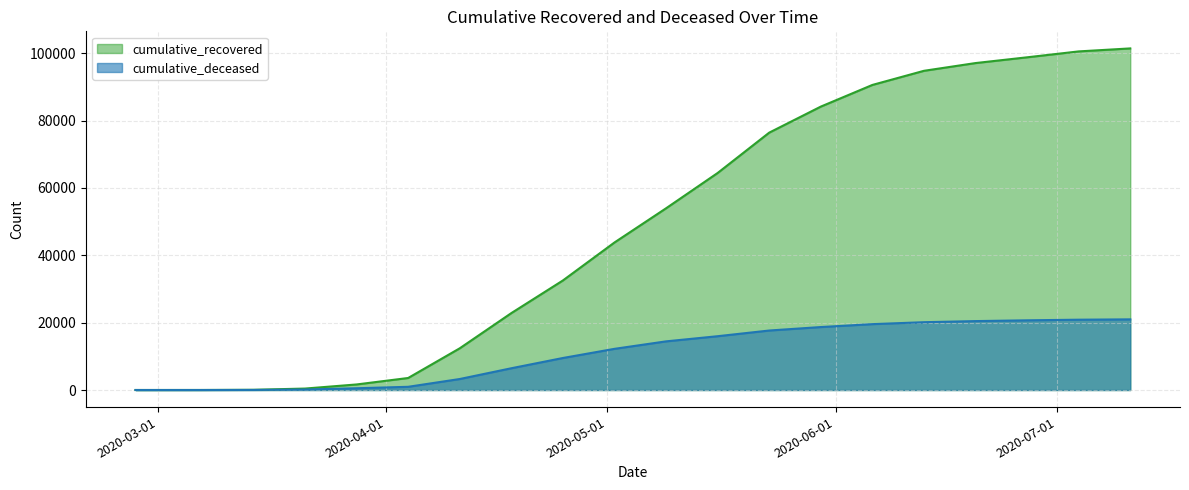

What is the label of the 3rd point from the left?

2020-03-14